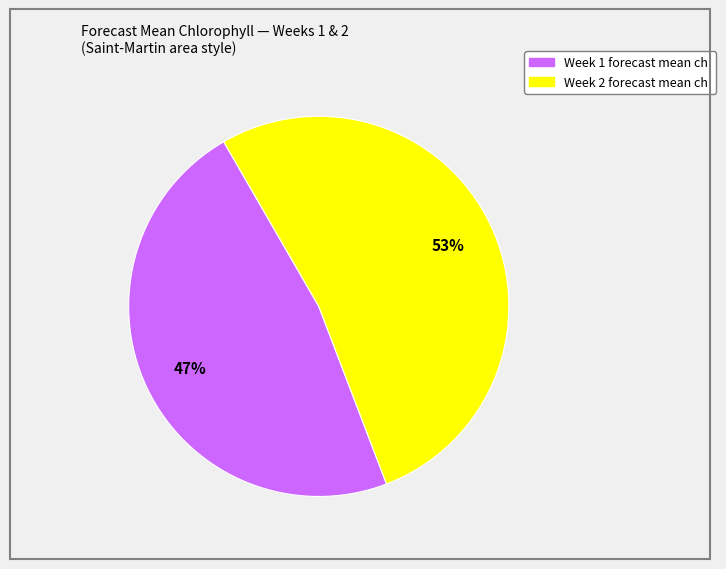

How many slices are in this pie chart?

2